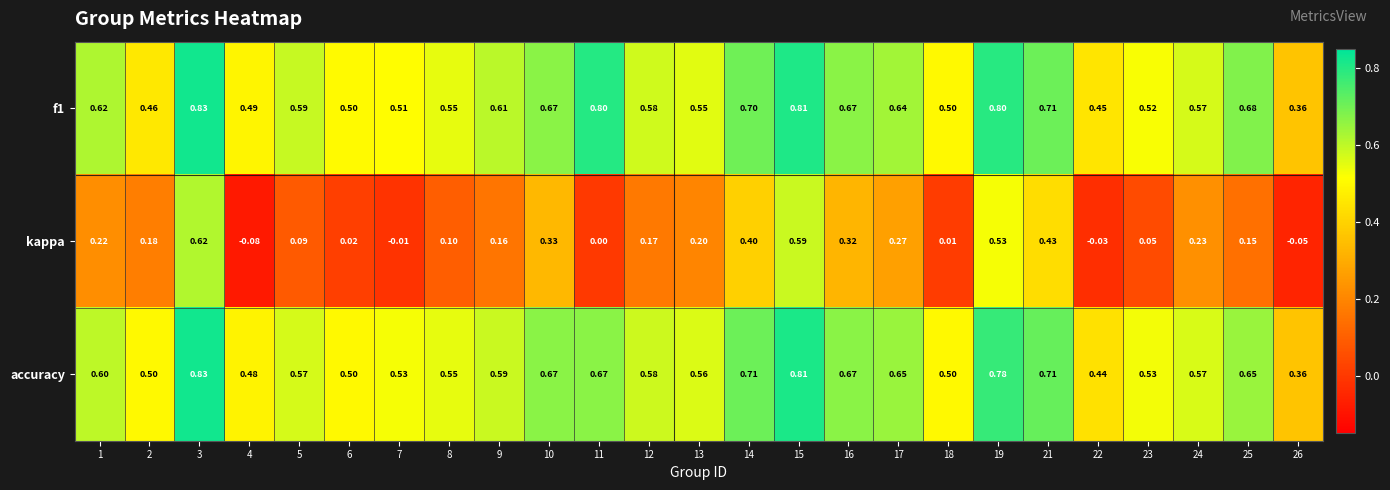

Which series has the largest total across all categories?

f1